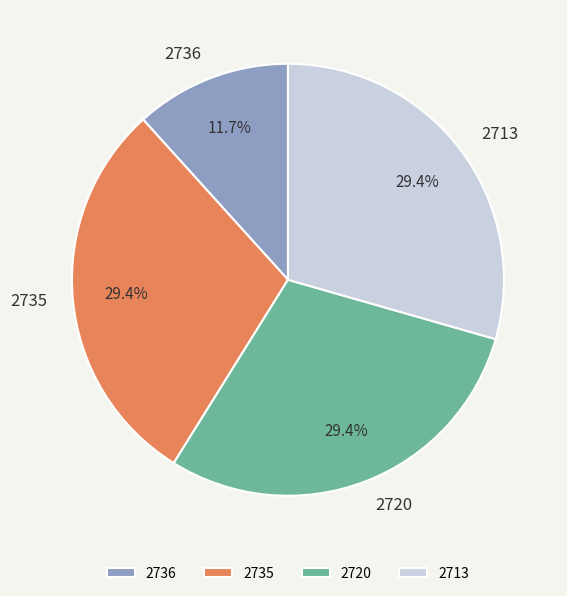

What percentage do 2735 and 2713 together represent?

58.9%